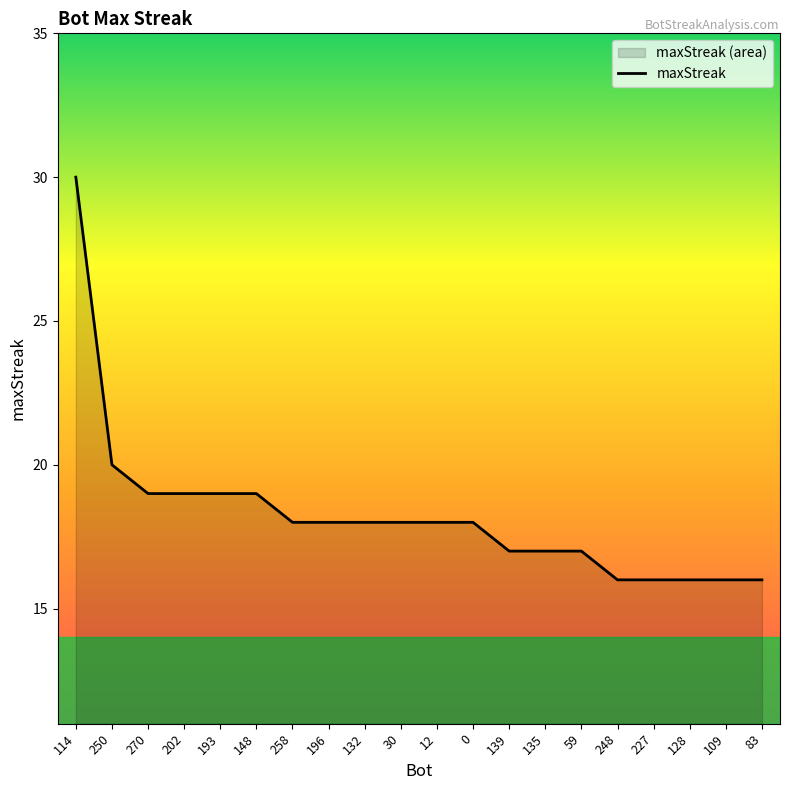

Reading right to left, extract all data points from this chart.

16	16	16	16	16	17	17	17	18	18	18	18	18	18	19	19	19	19	20	30